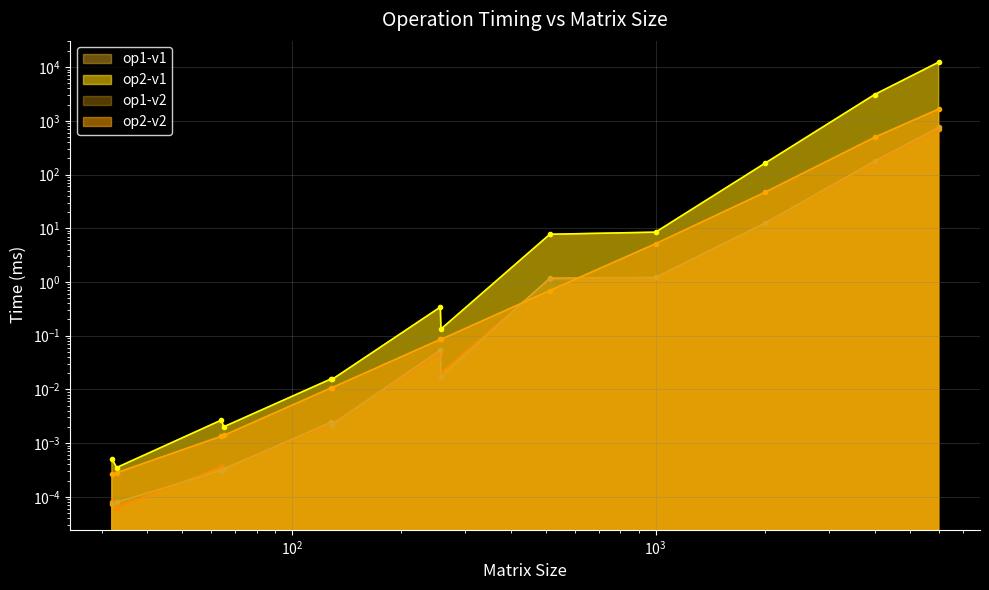

At which category is the sum across all series the highest?

6000